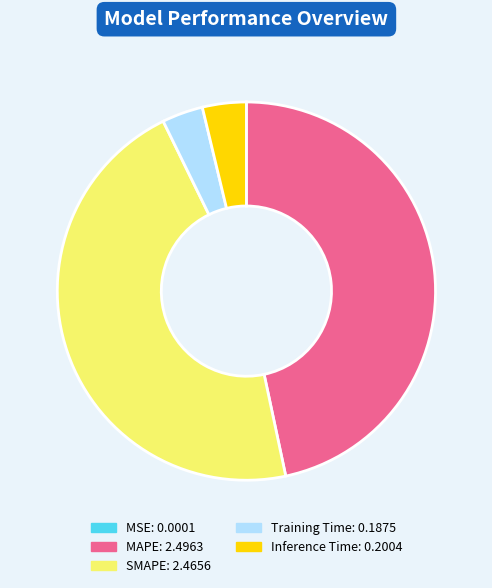

The Training Time slice represents 4% of the pie. True or false?

True